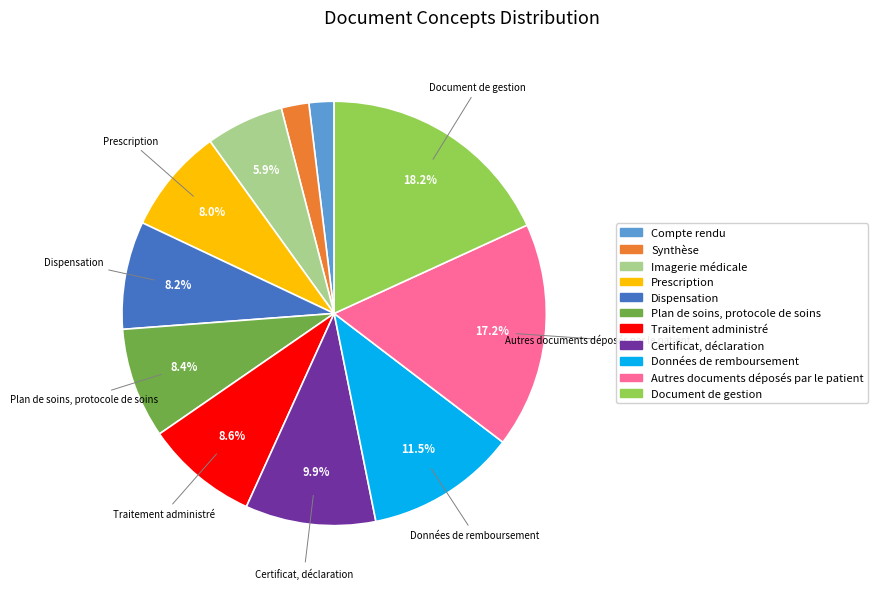

Is the sum of Synthèse and Plan de soins, protocole de soins greater than half?

No